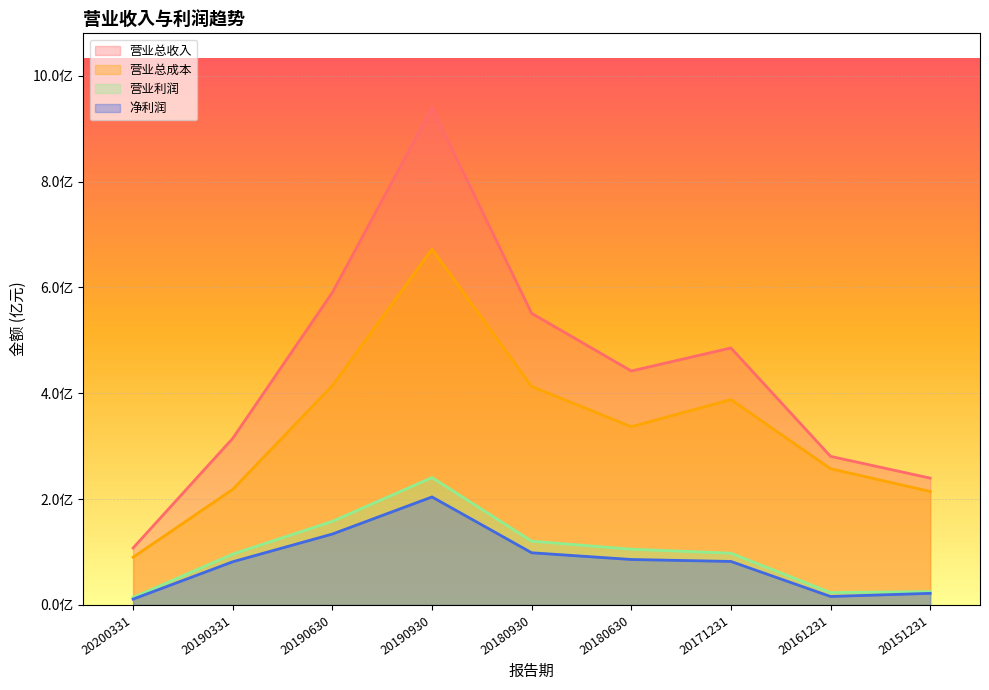

What is the minimum value shown in the chart?

11023753.6